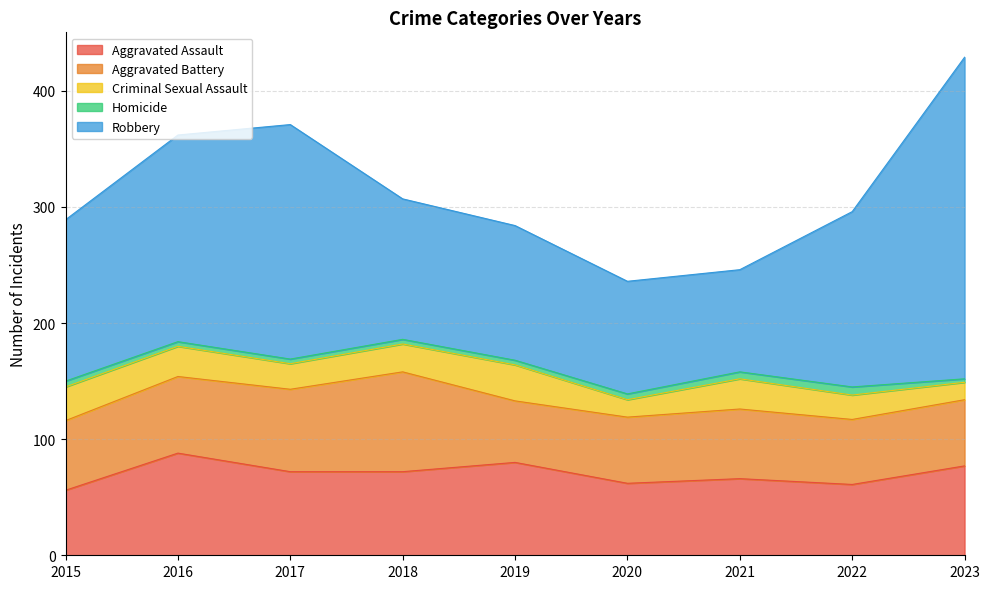

Is it true that Aggravated Assault equals 77 at 2023?

True